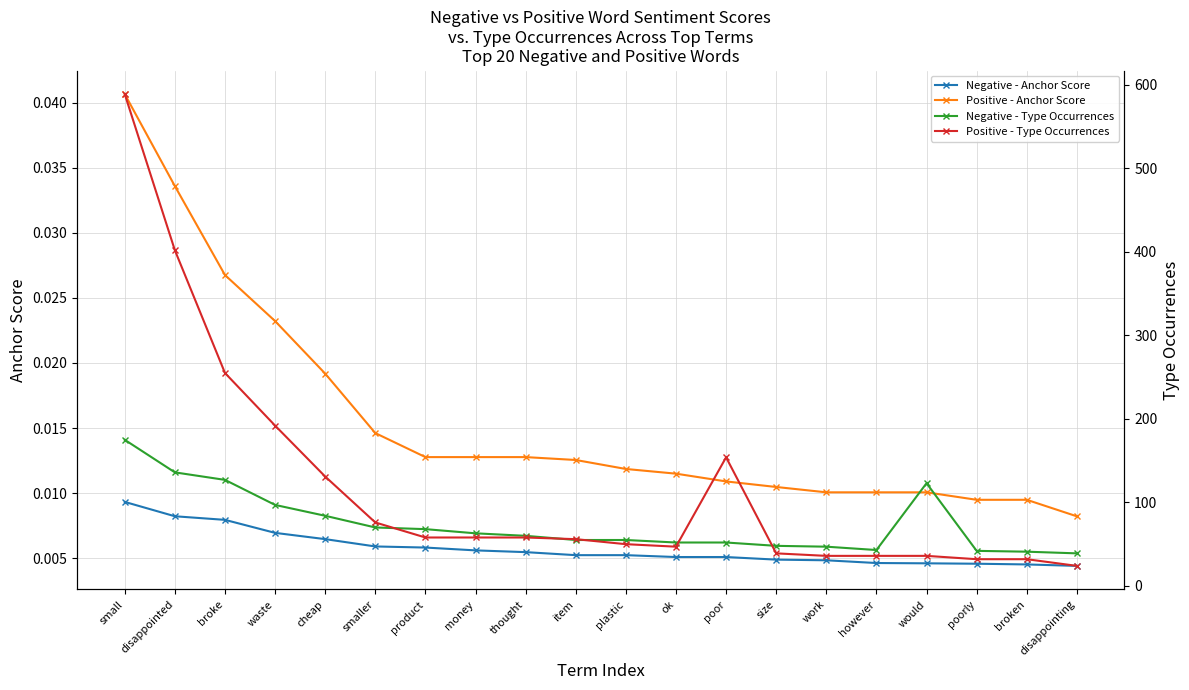

List the labels in order of Negative - Type Occurrences value, largest first.

small, disappointed, broke, would, waste, cheap, smaller, product, money, thought, item, plastic, ok, poor, size, work, however, poorly, broken, disappointing